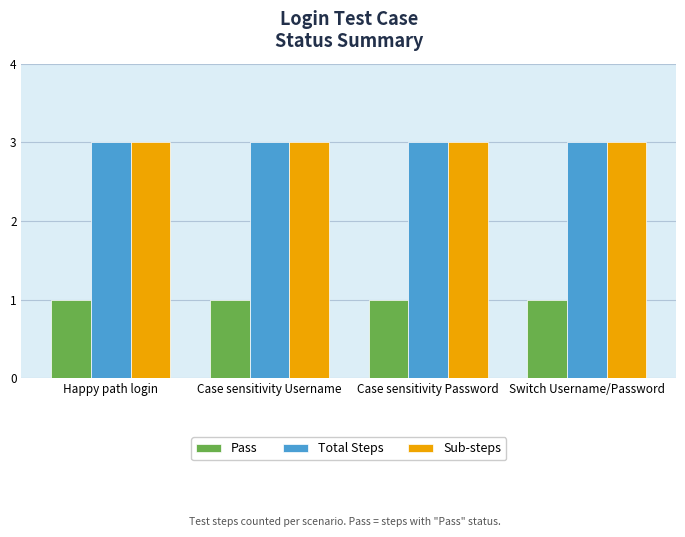

True or false: Pass has a value of 2 at Switch Username/Password.

False